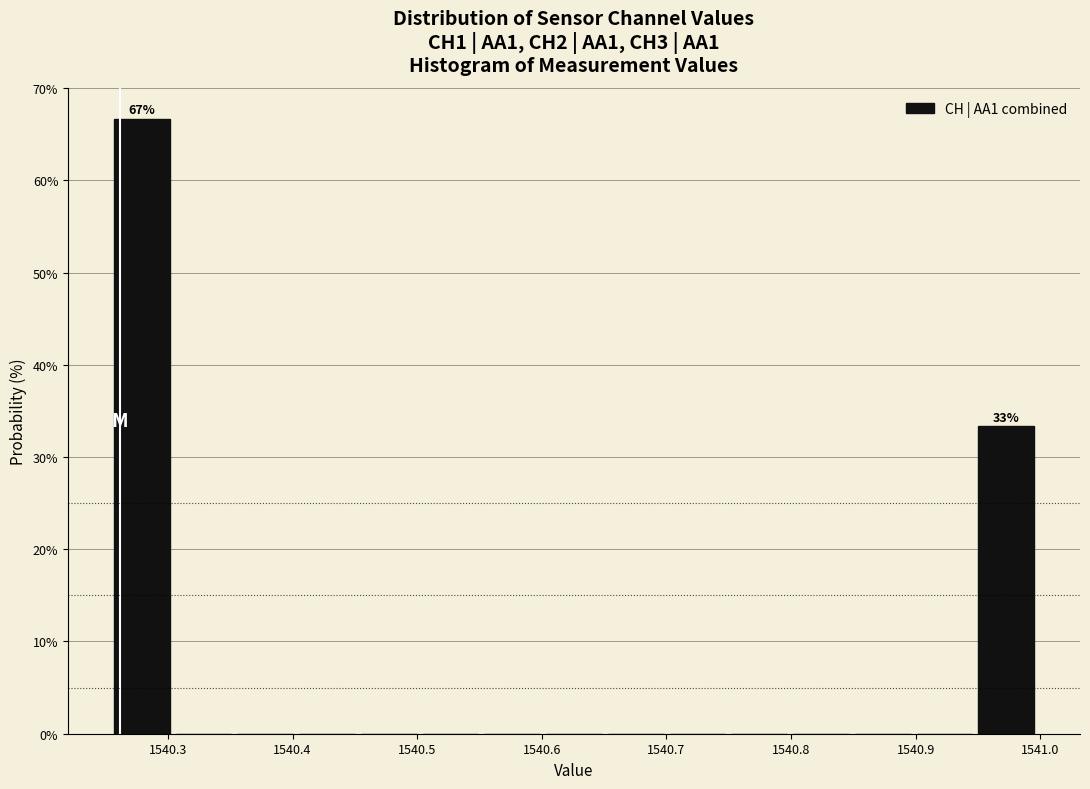

Which range on the x-axis has the tallest bar?

1540.25 to 1540.30